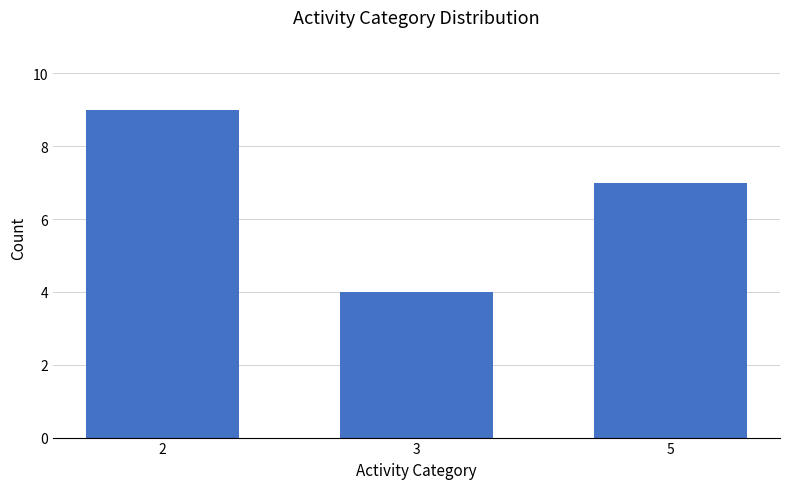

List the labels in order of value, largest first.

2, 5, 3